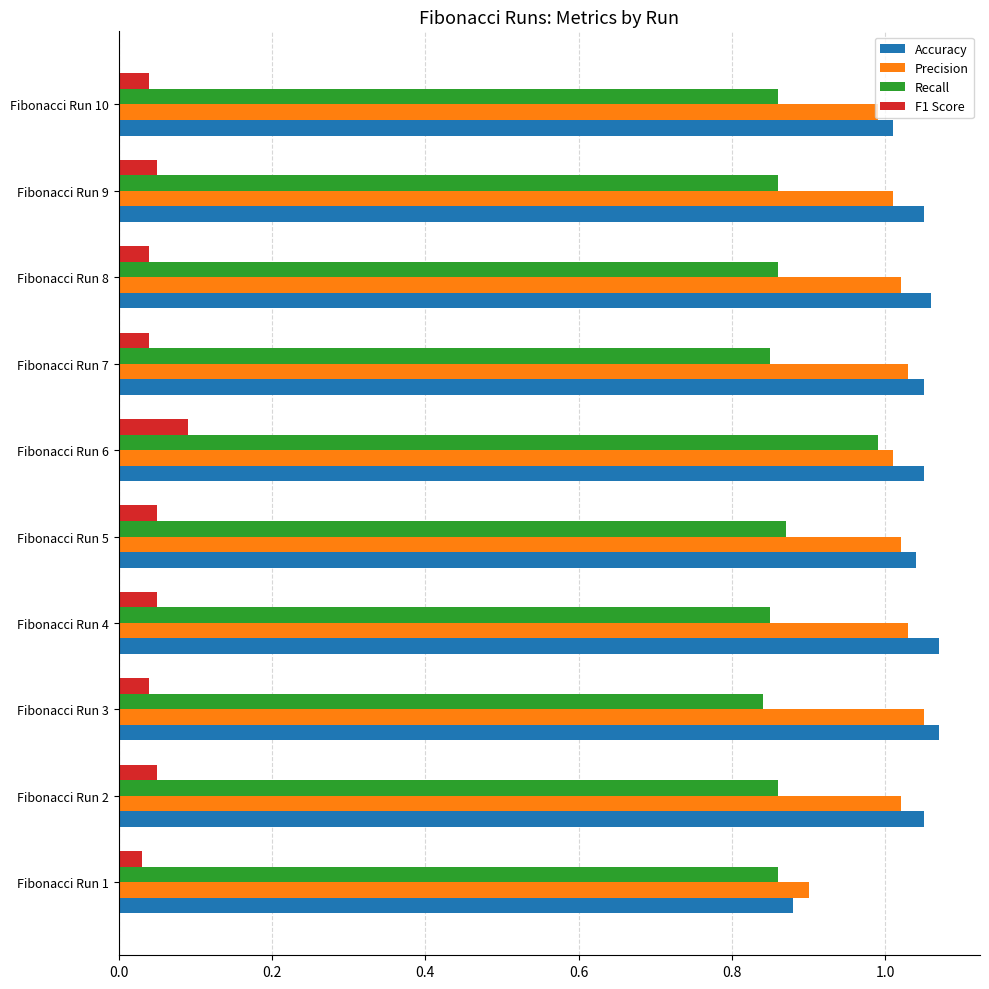

What is the sum of all Recall values?

8.7